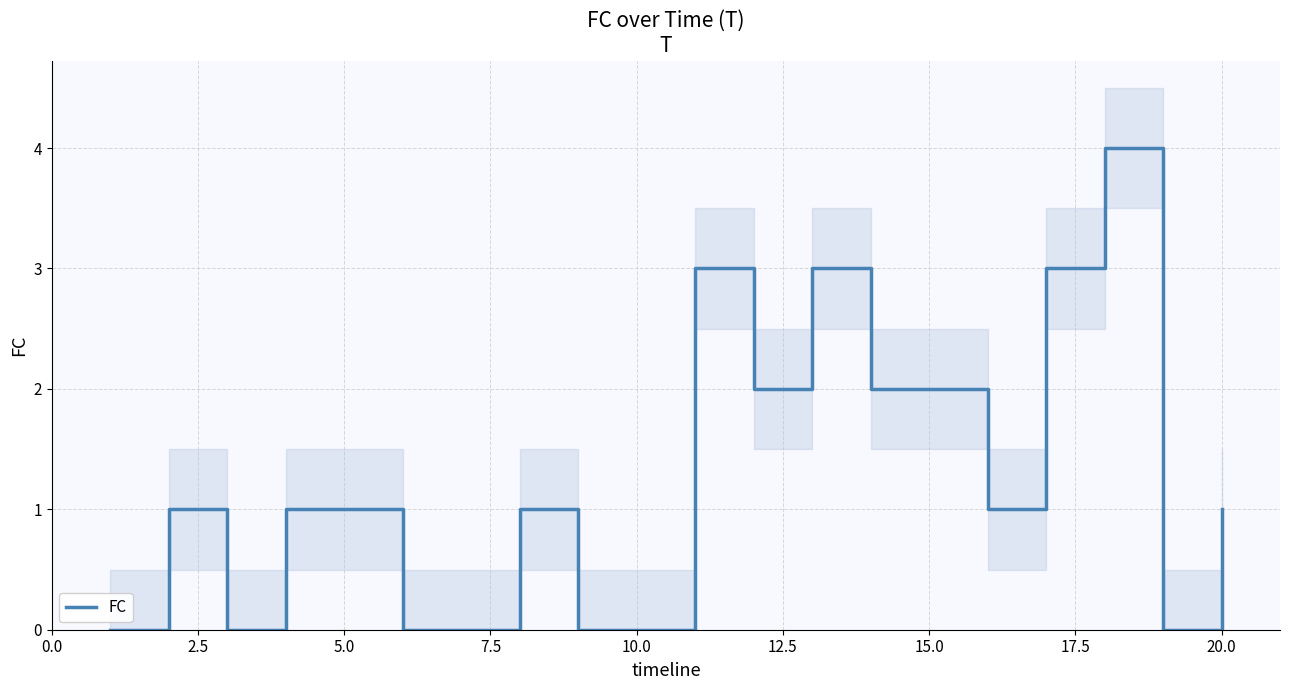

What is the change in value from 2.5 to 12?

+2